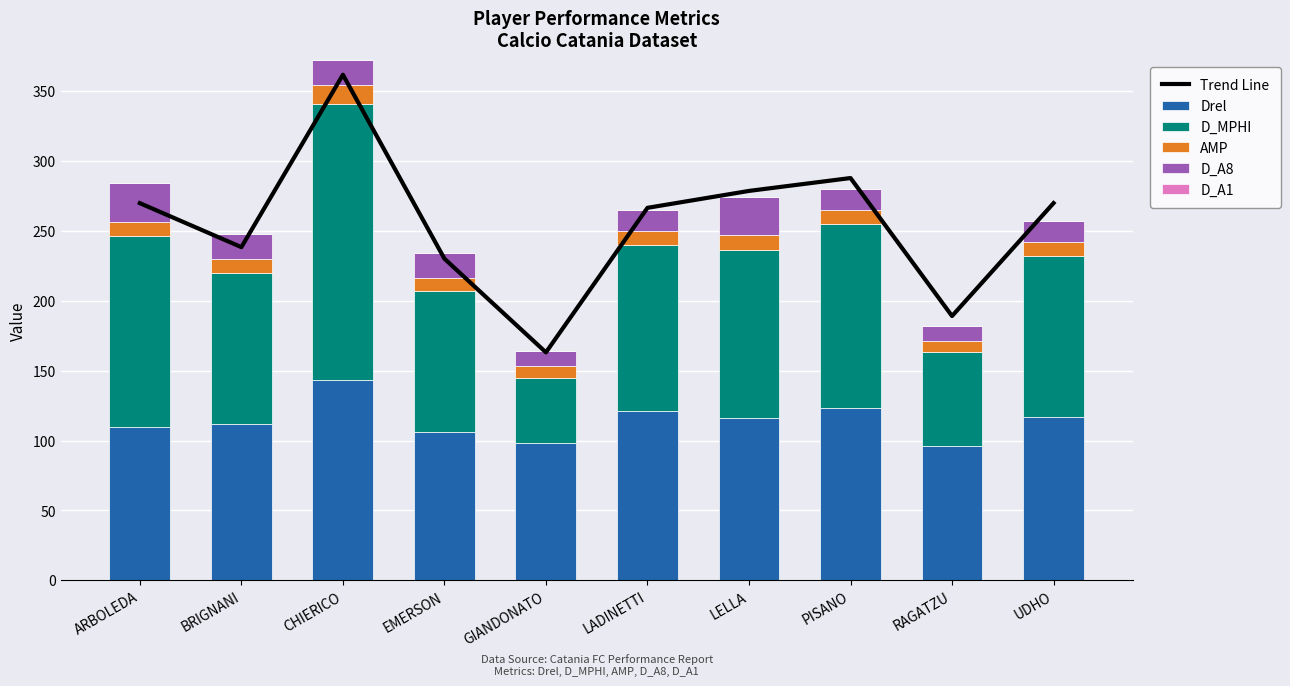

True or false: Drel has a value of 143 at CHIERICO.

True